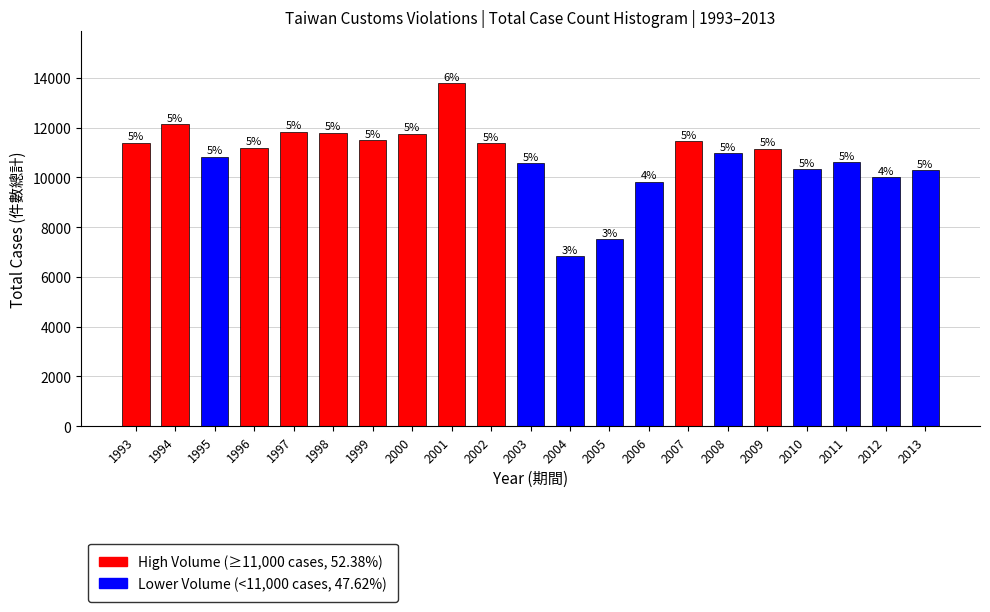

How many bars are there in total?

21